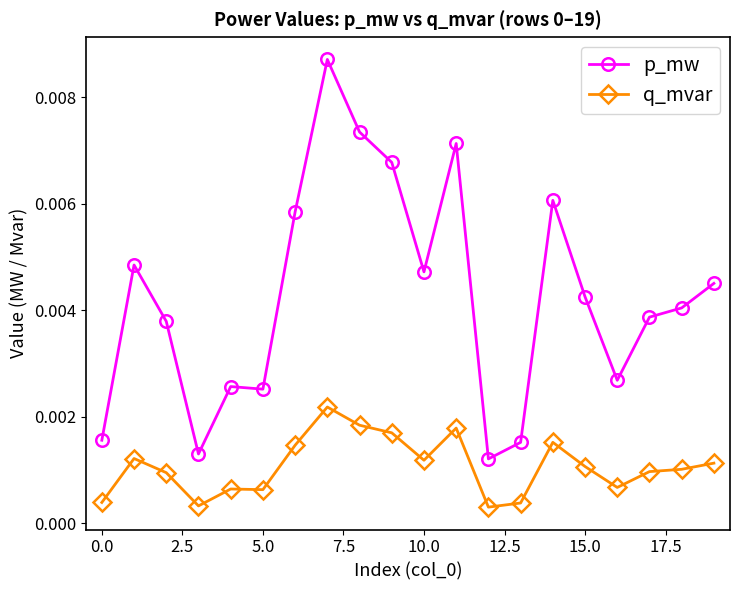

Rank the series by their maximum value, from highest to lowest.

p_mw, q_mvar